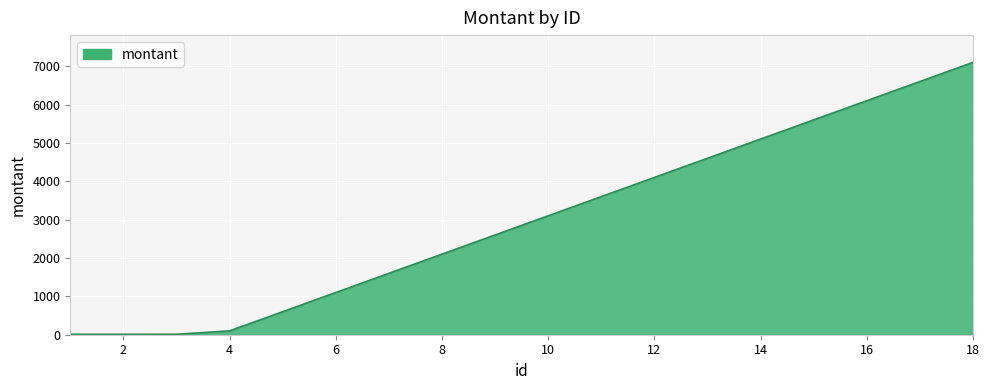

Where does the data first go above 3100?

11